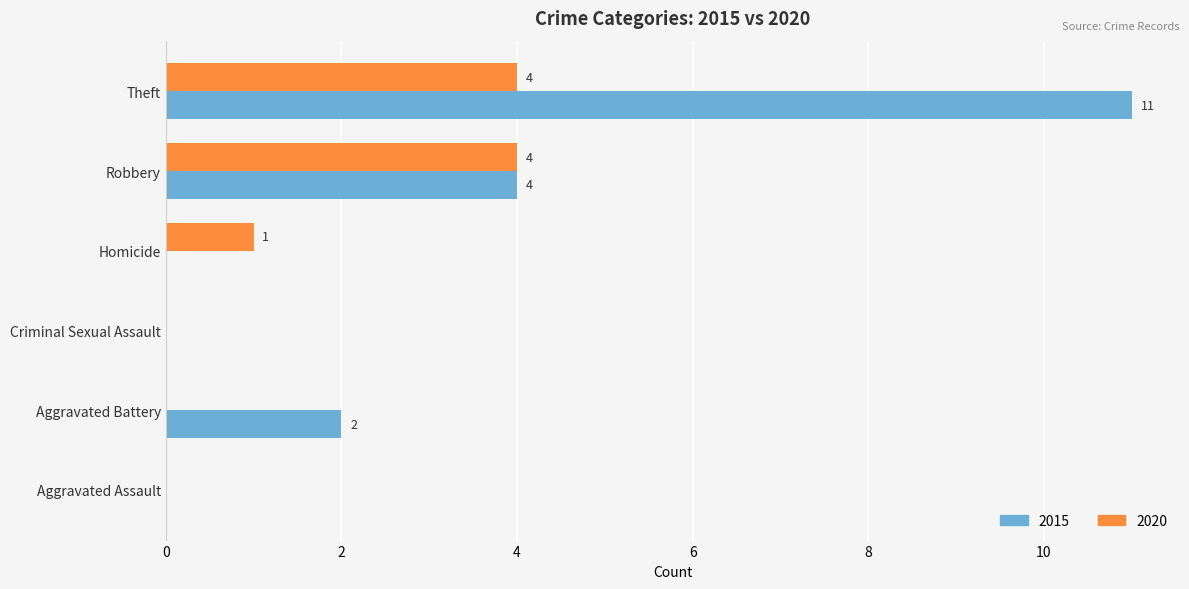

Is it true that 2020 equals 0 at Aggravated Assault?

True